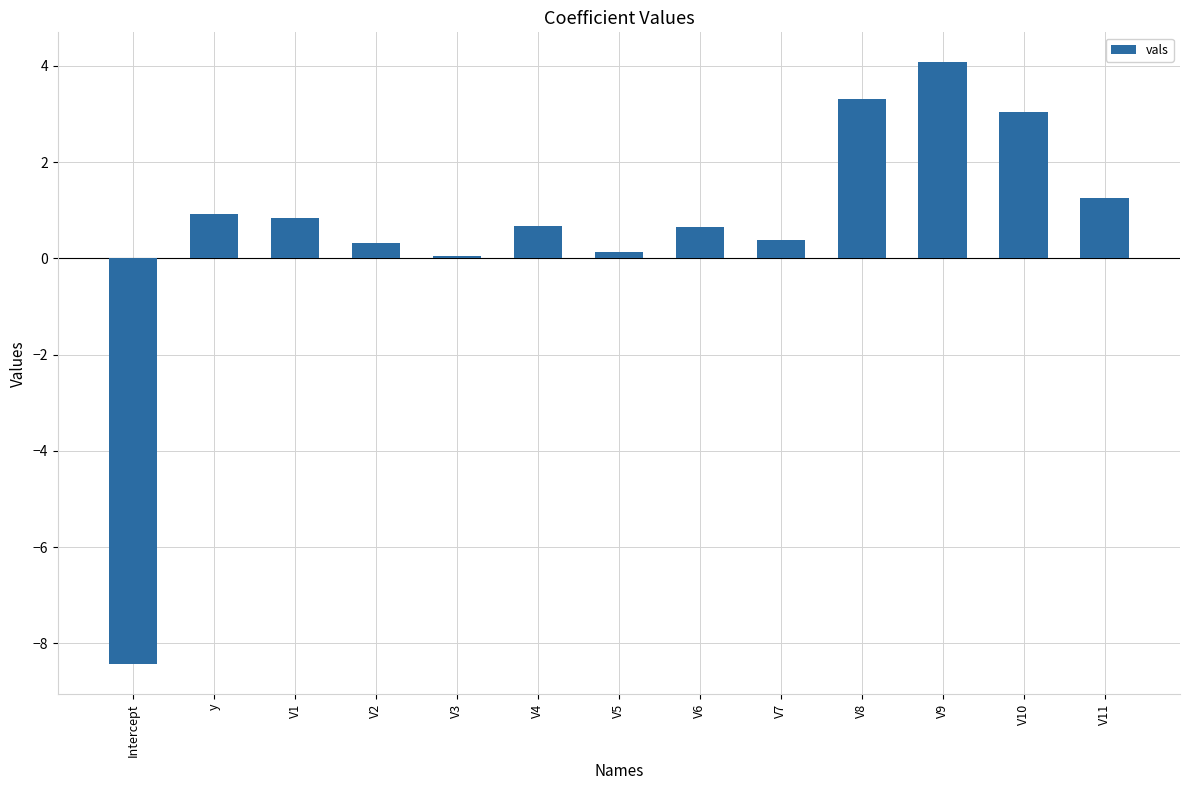

How many categories are shown in the chart?

13